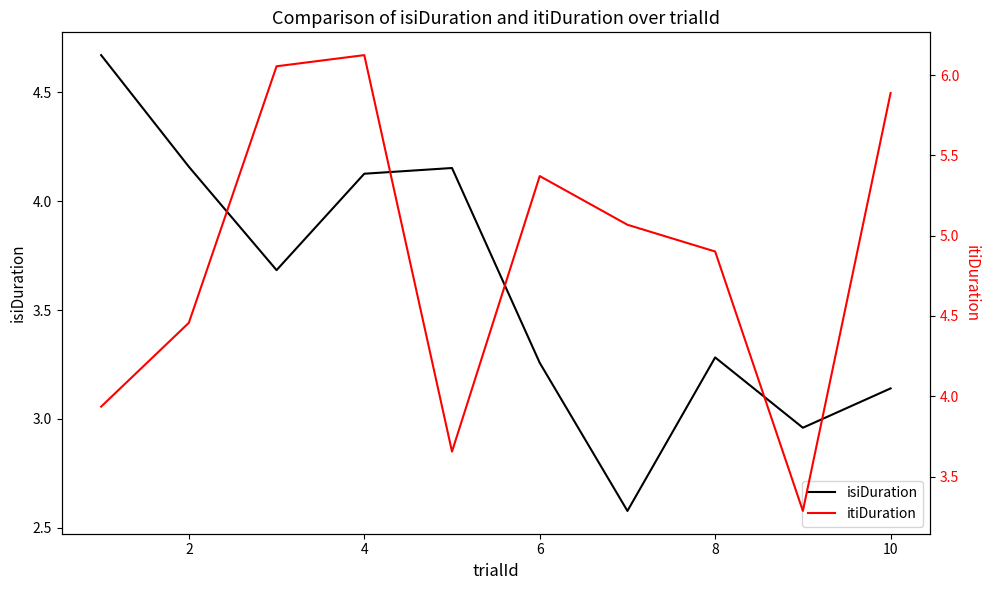

The isiDuration series shows 5.9 at 2. True or false?

False